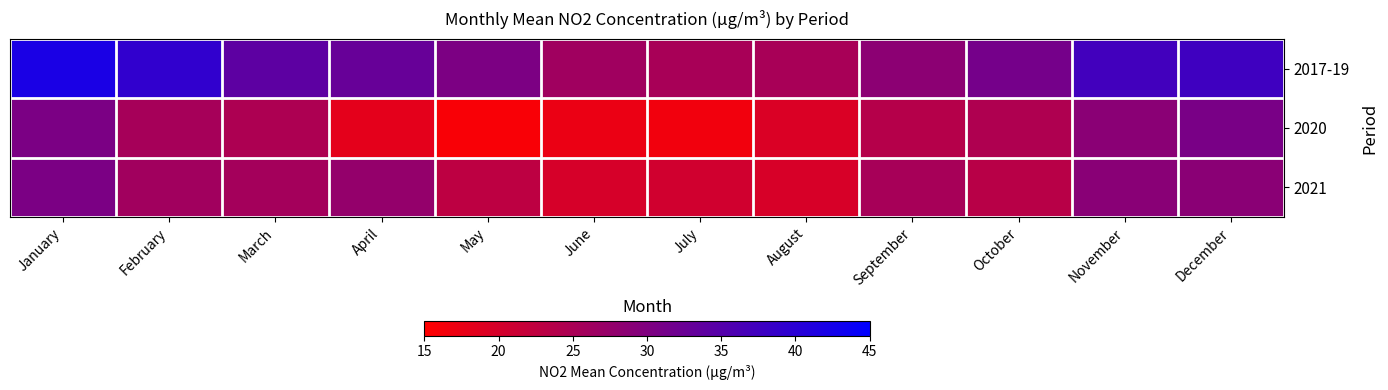

Between February and May, which series saw the biggest shift?

2020